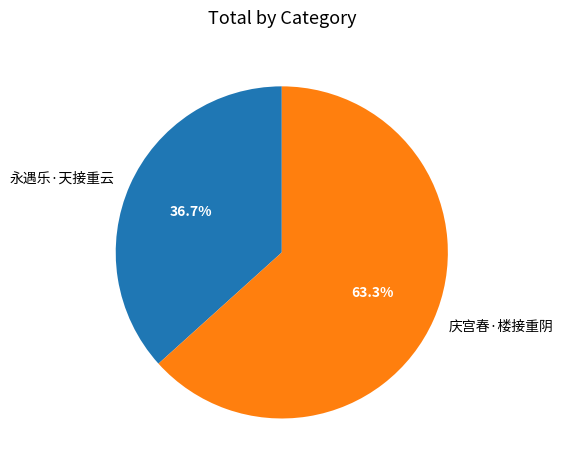

Which slice represents more than half of the pie?

庆宫春·楼接重阴